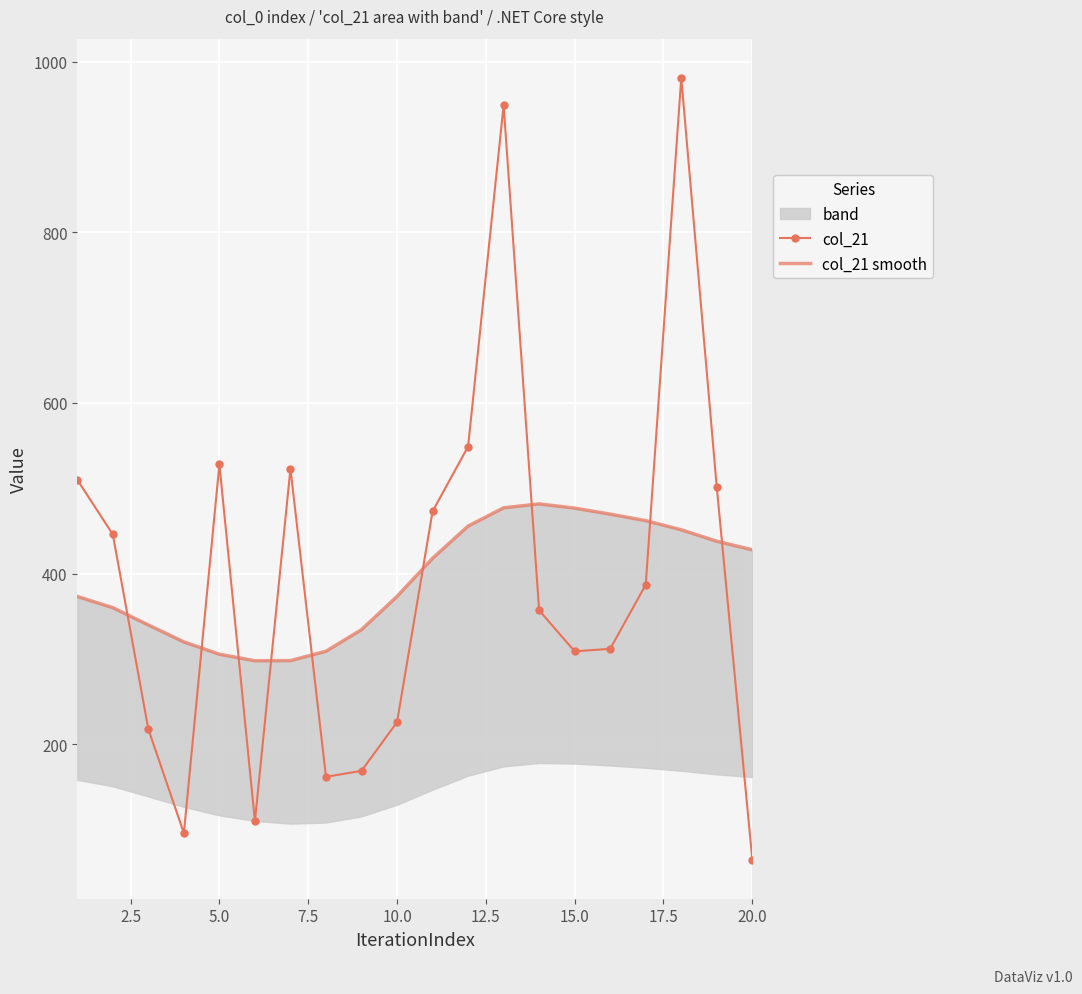

True or false: col_21 has more than 1 interior local peaks.

True